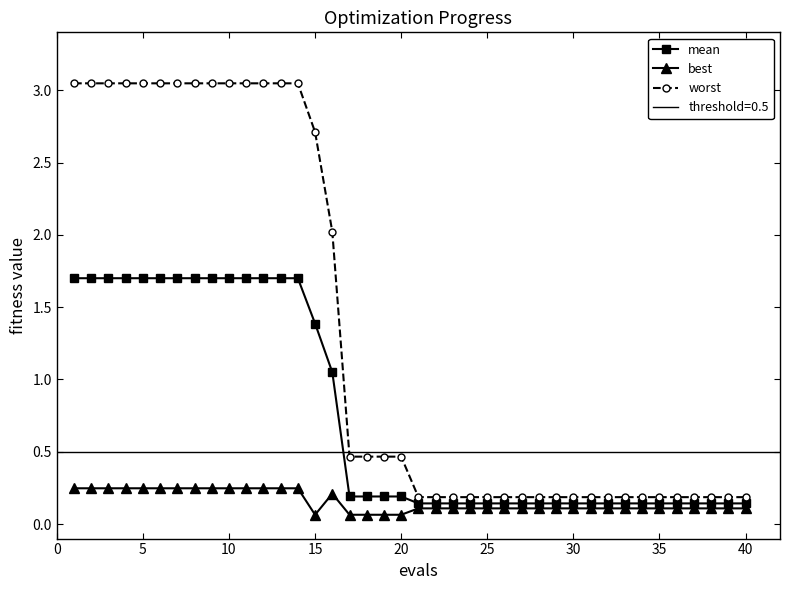

Count the best values in the range 0 to 1.

40